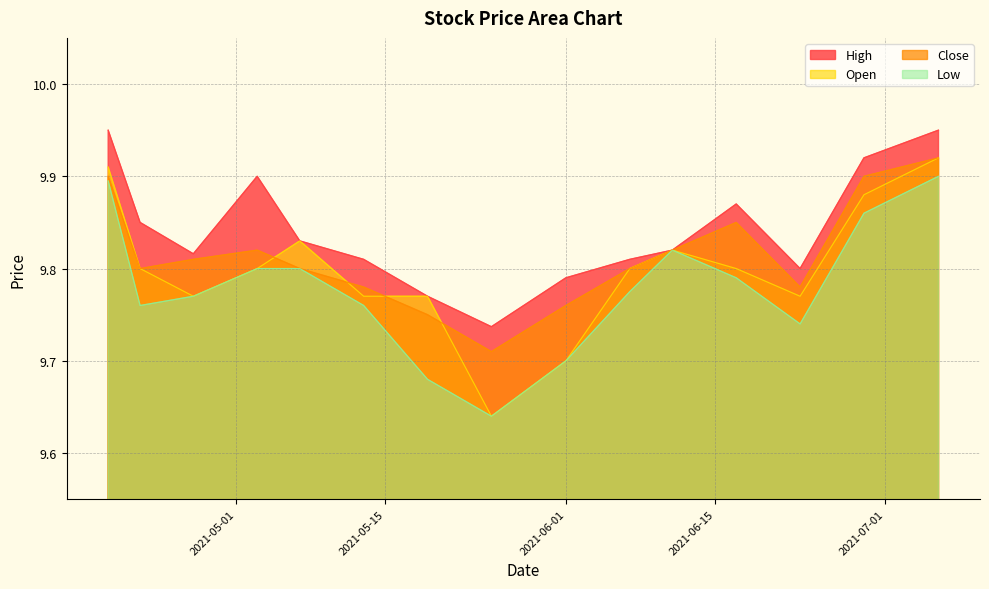

How many High values are between 9 and 10?

15